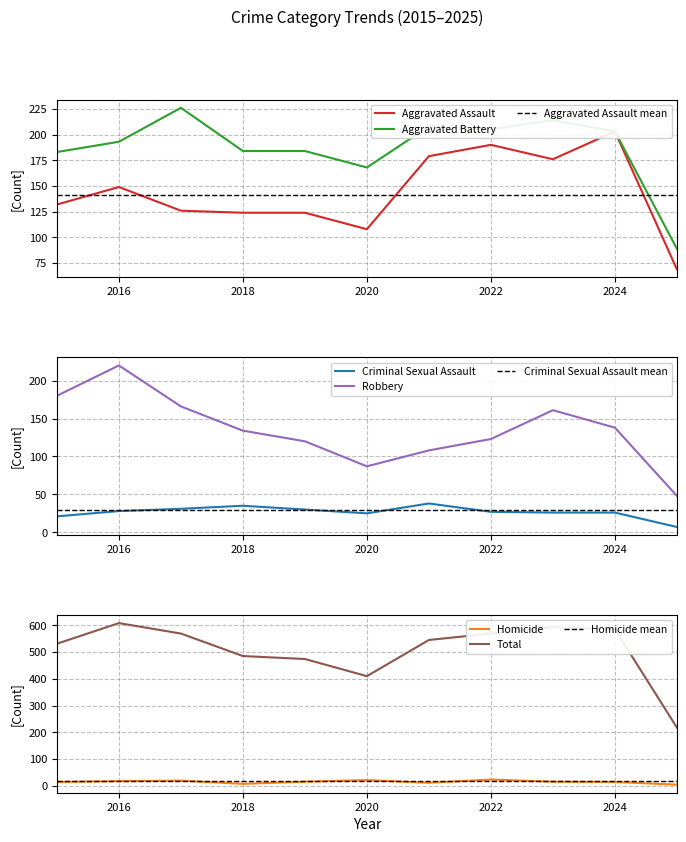

What is the difference between the maximum and minimum values in the Aggravated Battery series?

137